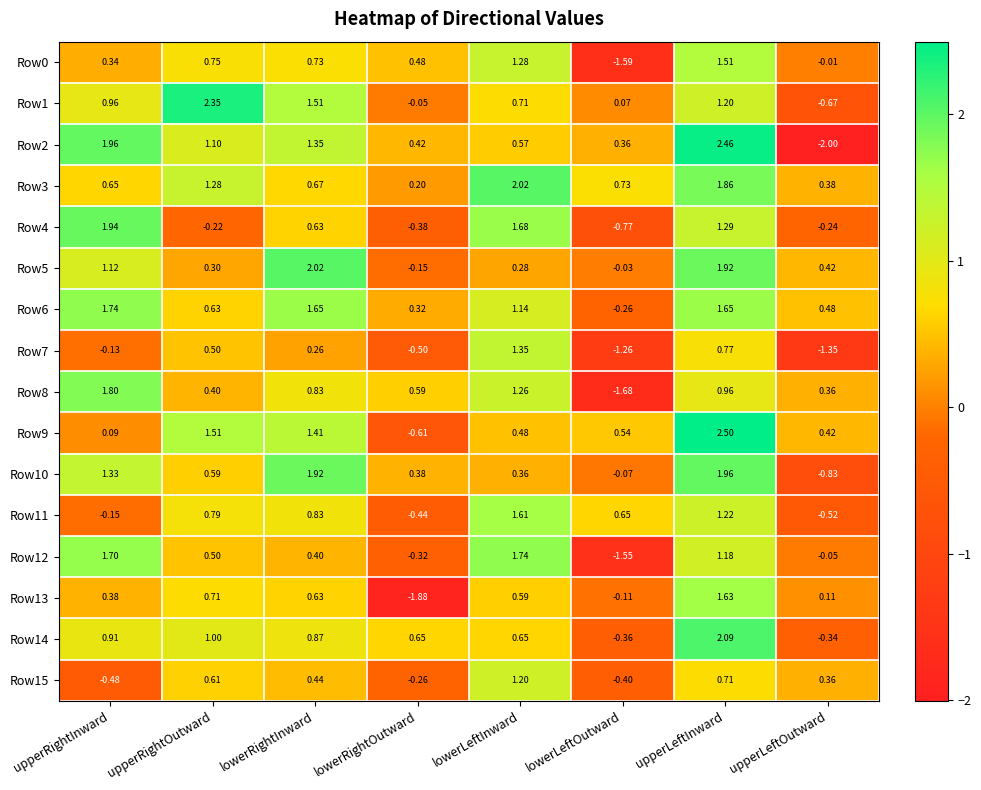

Which series has the largest total across all categories?

Row3